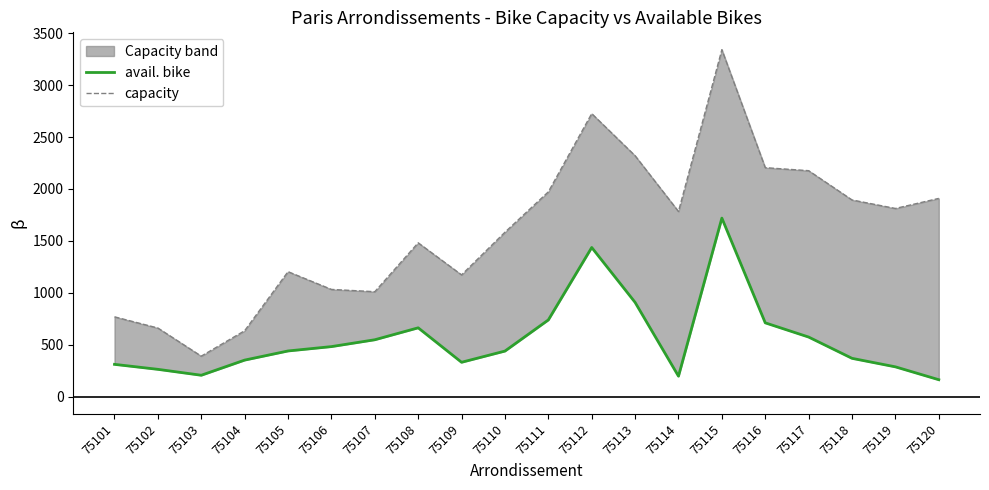

True or false: avail. bike has a value of 330 at 75109.

True